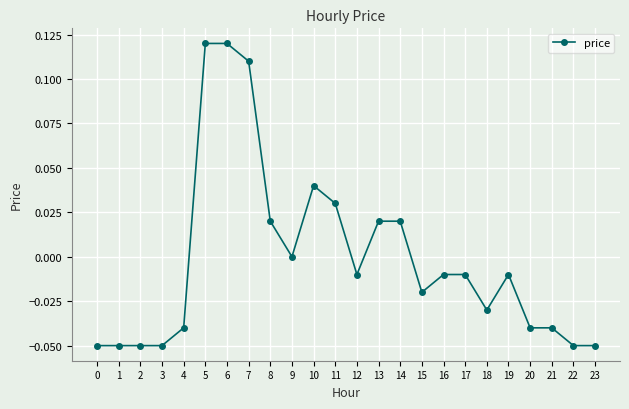

What is the change in value from 4 to 5?

+0.2